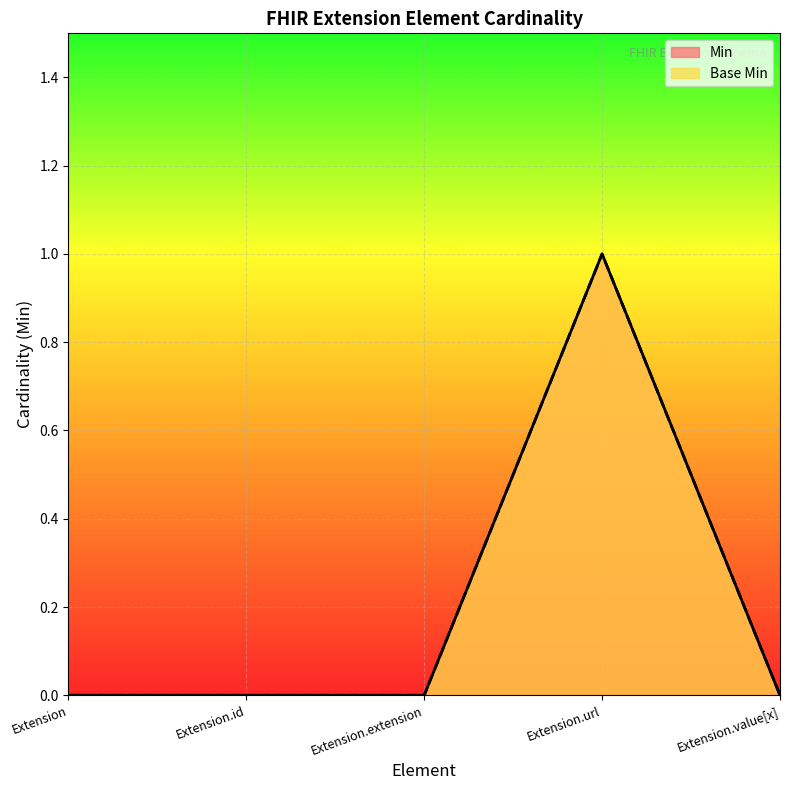

What is the maximum value shown in the chart?

1